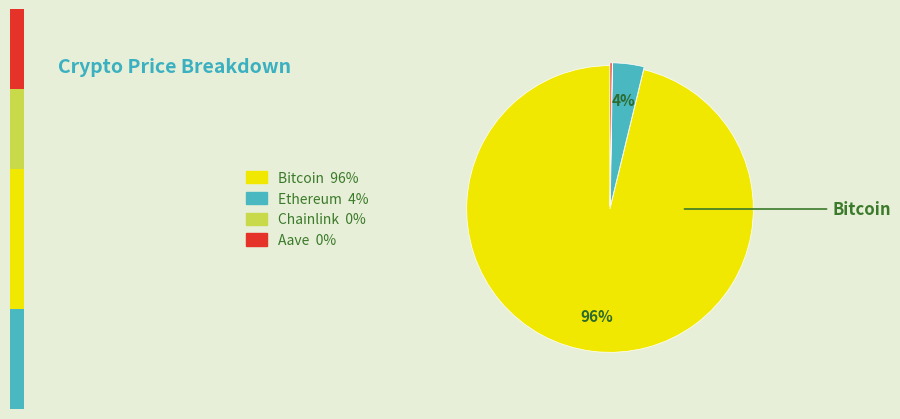

Which category has the biggest portion of the pie?

Bitcoin